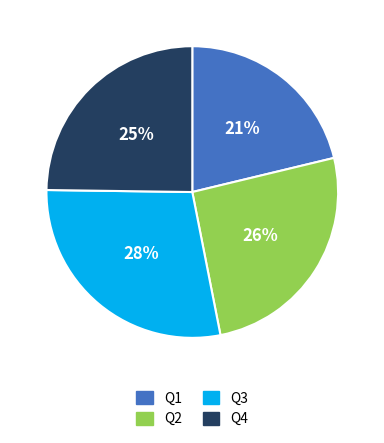

Does any single category account for the majority?

No